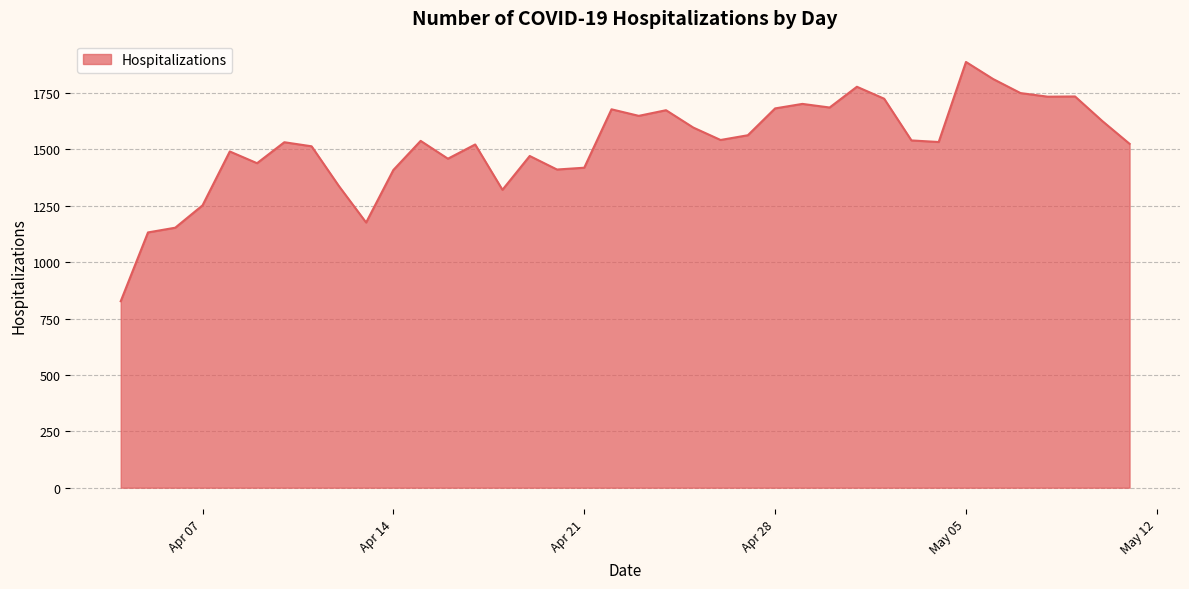

What is the smallest value displayed?

827